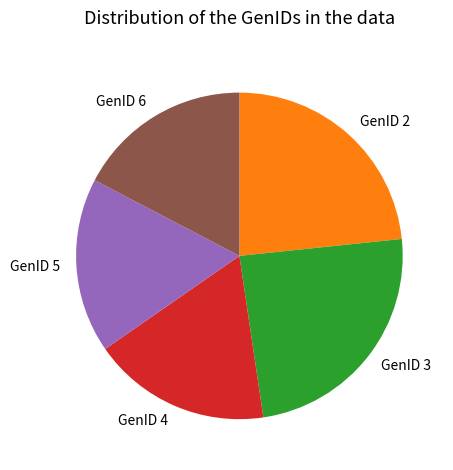

Which has a higher value, GenID 3 or GenID 2?

GenID 3